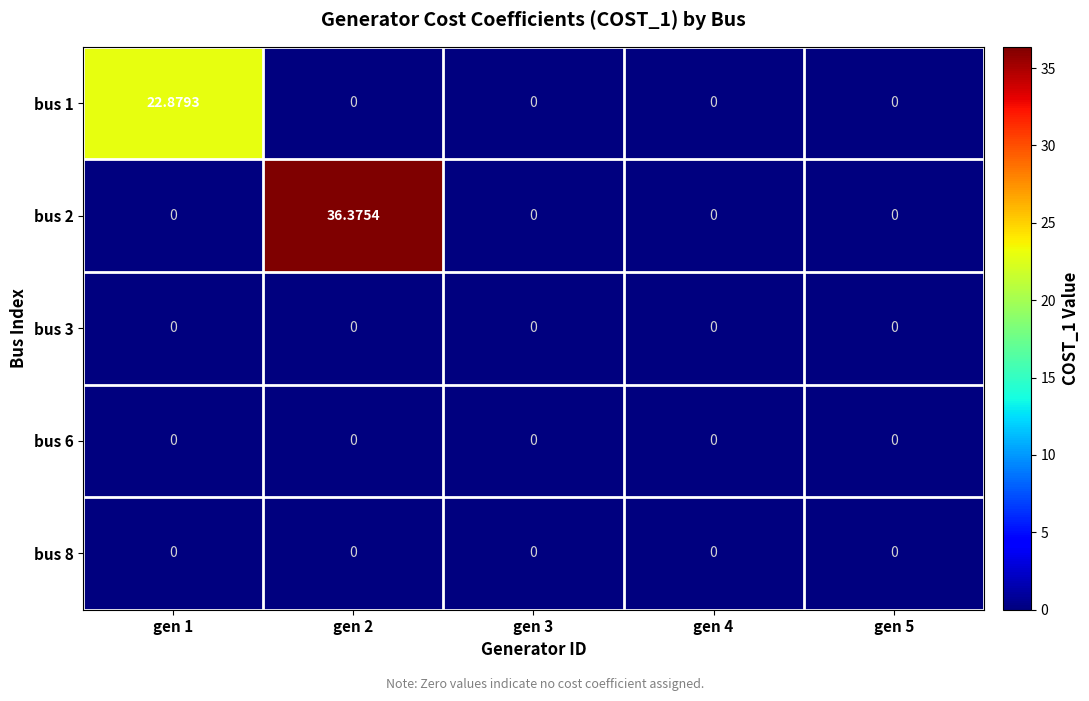

Reading left to right, list all the values displayed in this chart.

bus 1: gen 1=22.9	gen 2=0.0	gen 3=0.0	gen 4=0.0	gen 5=0.0
bus 2: gen 1=0.0	gen 2=36.4	gen 3=0.0	gen 4=0.0	gen 5=0.0
bus 3: gen 1=0.0	gen 2=0.0	gen 3=0.0	gen 4=0.0	gen 5=0.0
bus 6: gen 1=0.0	gen 2=0.0	gen 3=0.0	gen 4=0.0	gen 5=0.0
bus 8: gen 1=0.0	gen 2=0.0	gen 3=0.0	gen 4=0.0	gen 5=0.0